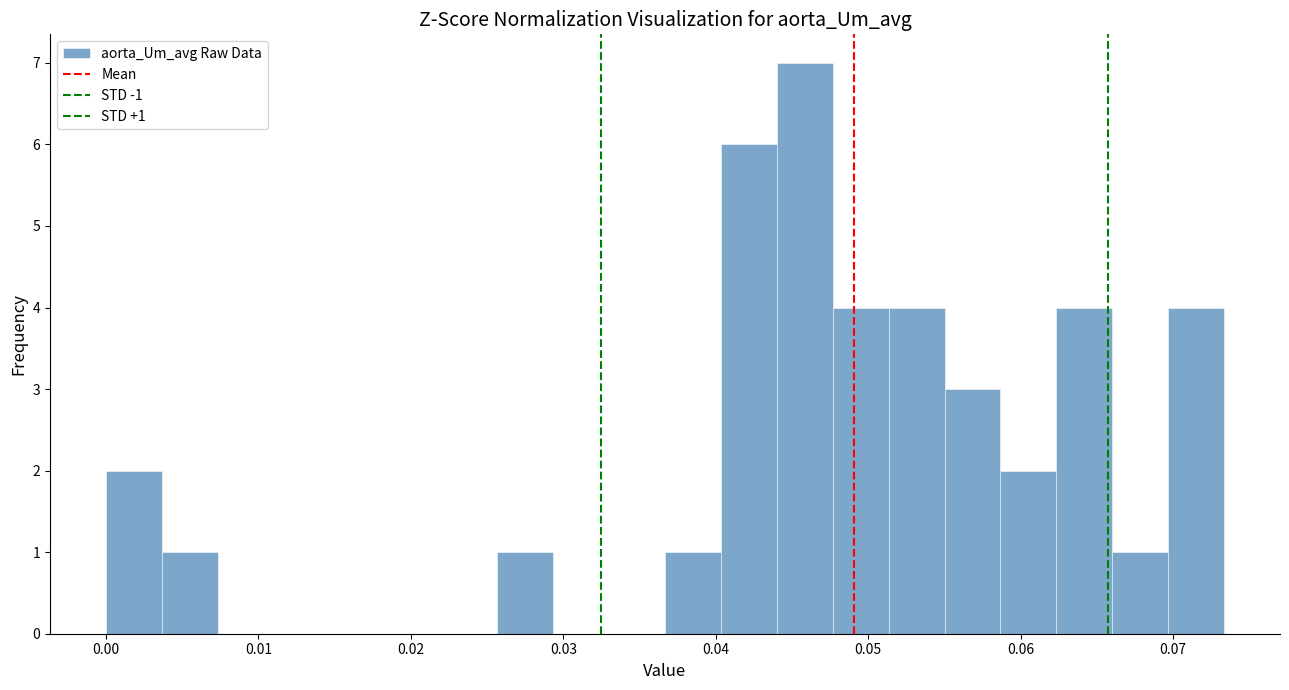

Around what value on the x-axis is the tallest bar? Give the approximate position of its centre, as read against the axis.

0.046